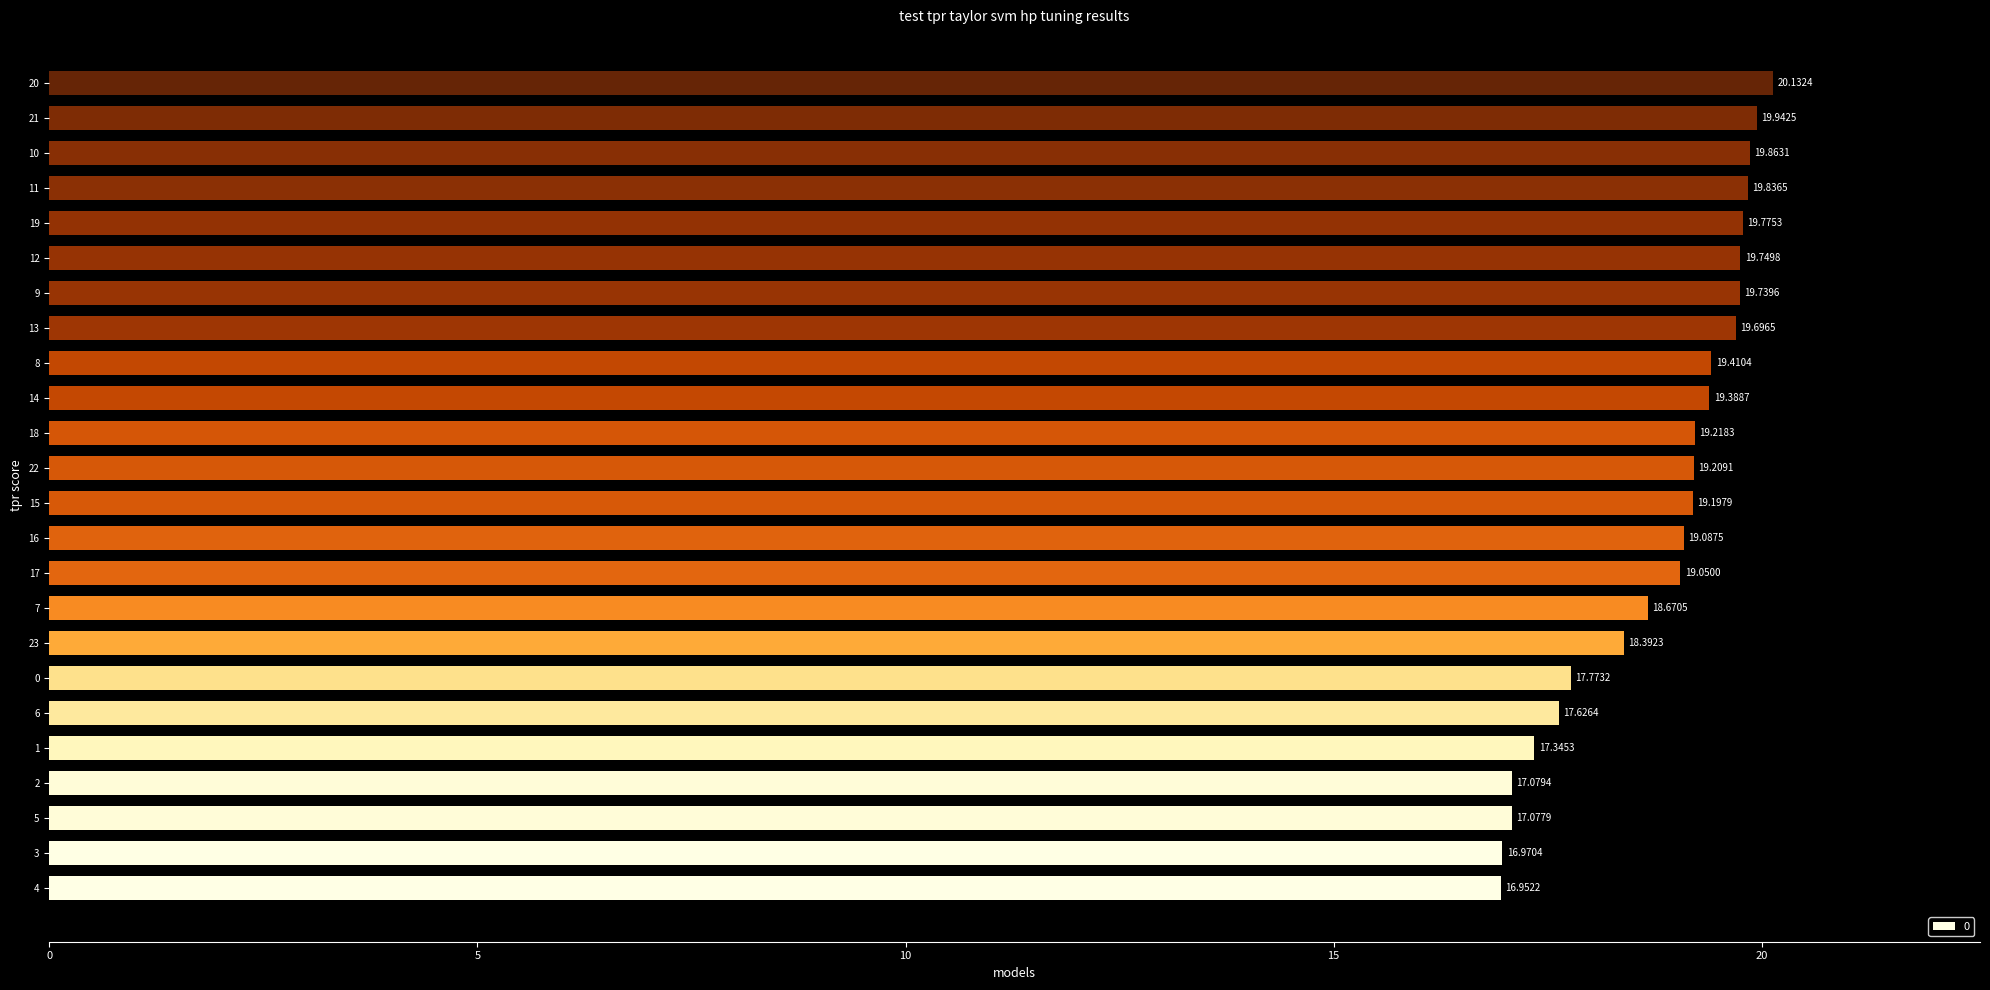

Read the value at 20.

20.1